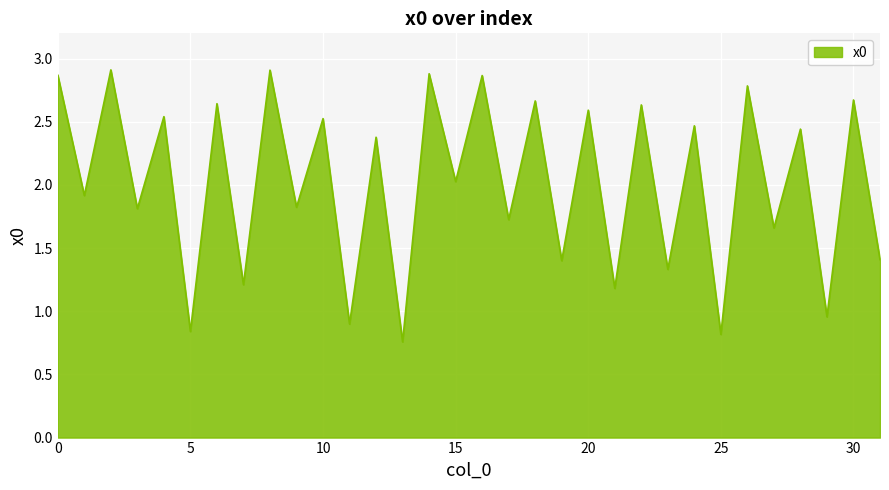

How many interior local valleys (lower than both neighbors) does the data have?

15